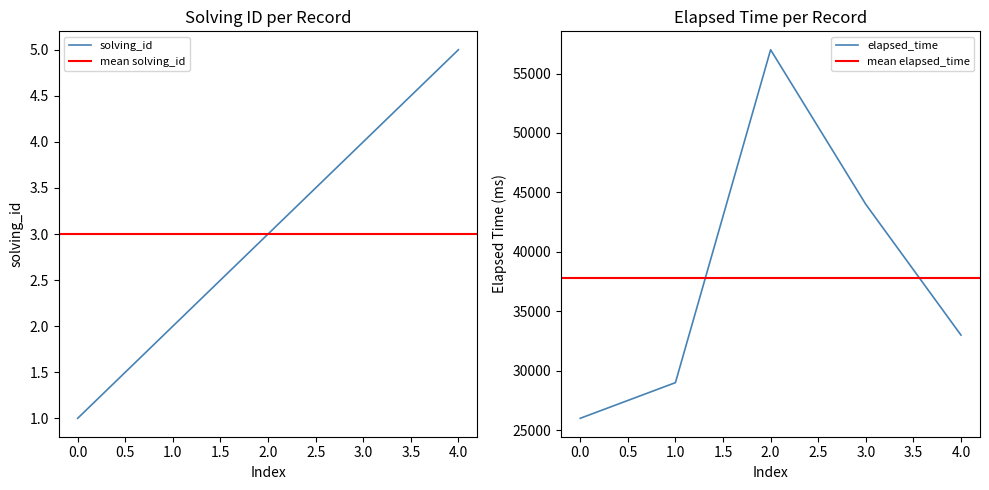

What is the difference between the solving_id values at 3.0 and 0.0?

3